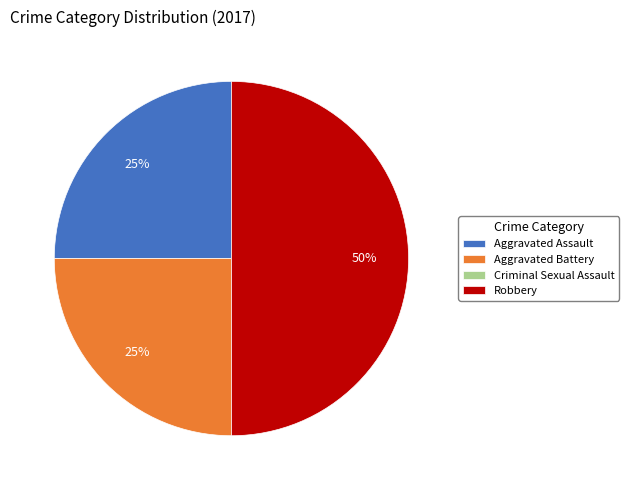

True or false: Robbery accounts for 43% of the total.

False